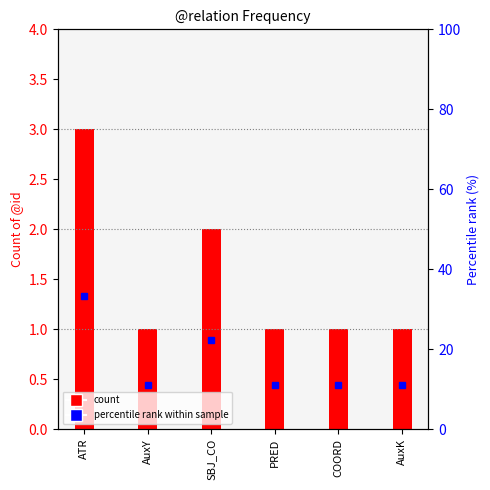

What is the maximum value shown in the chart?

33.3